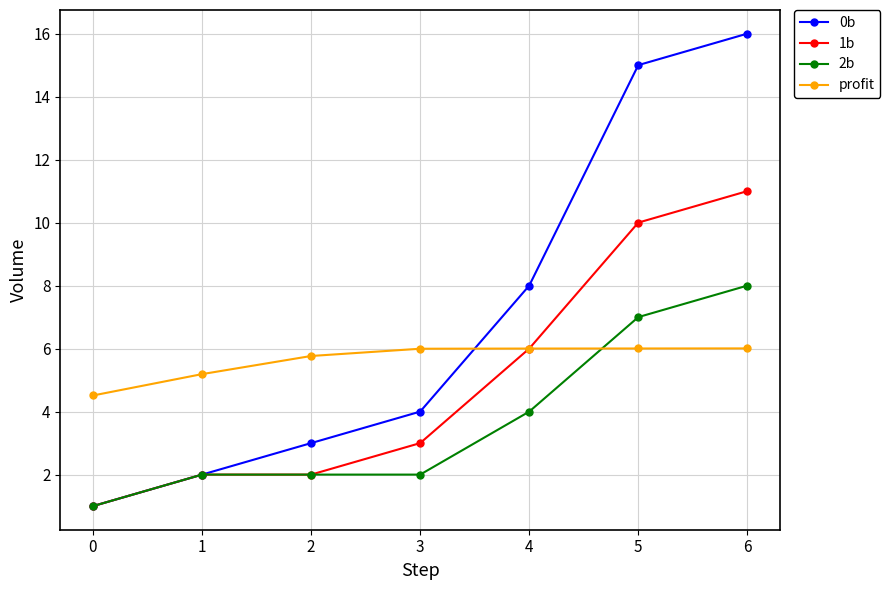

What is the maximum value for 2b?

8.0